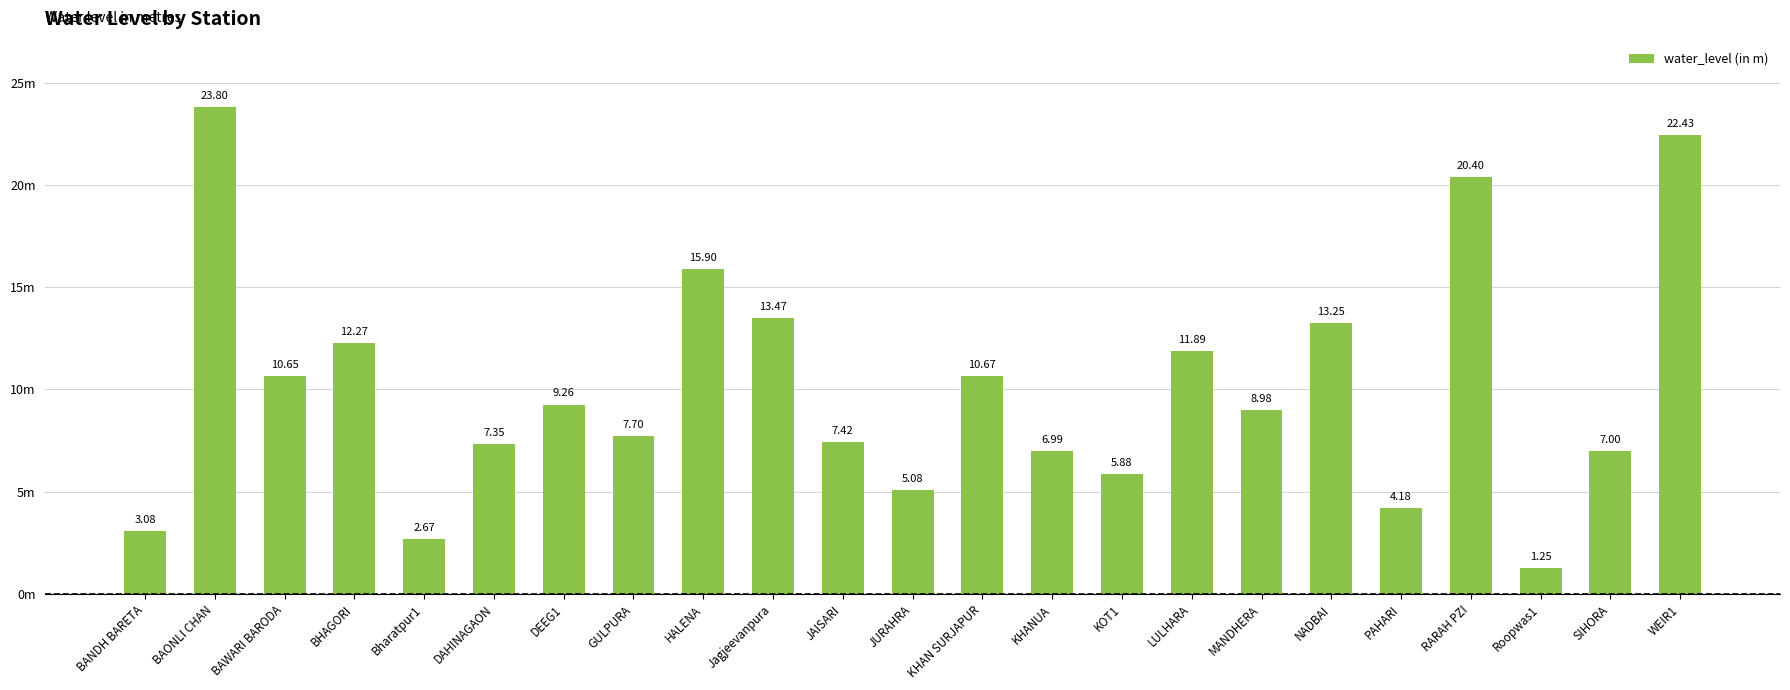

The chart shows a value of 2.8 at MANDHERA. True or false?

False